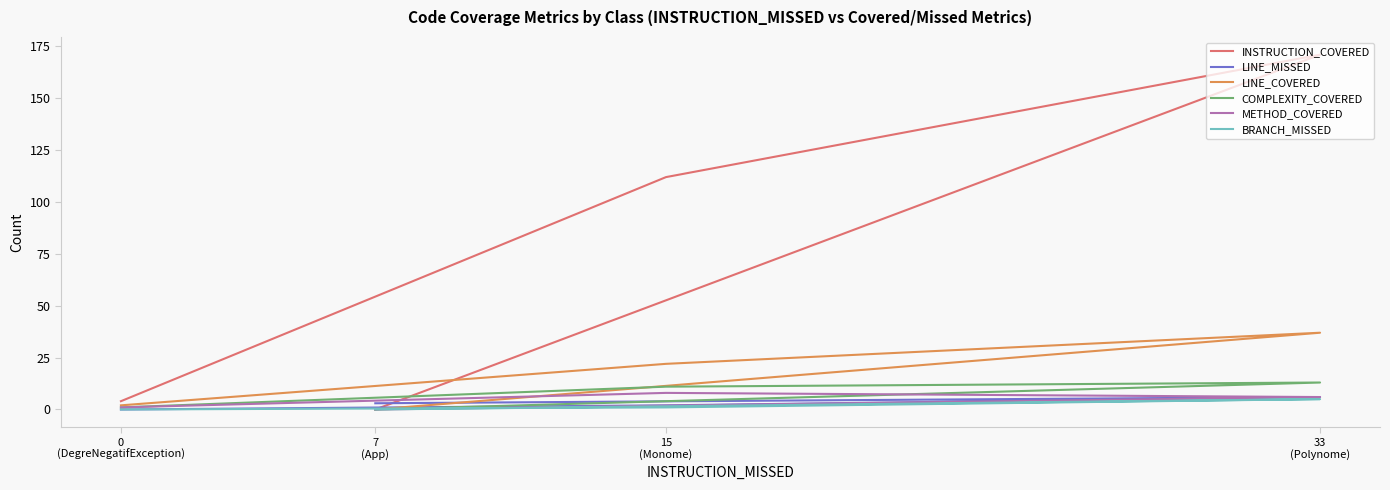

Is the value of COMPLEXITY_COVERED at 33
(Polynome) greater than the value of METHOD_COVERED at 7
(App)?

Yes